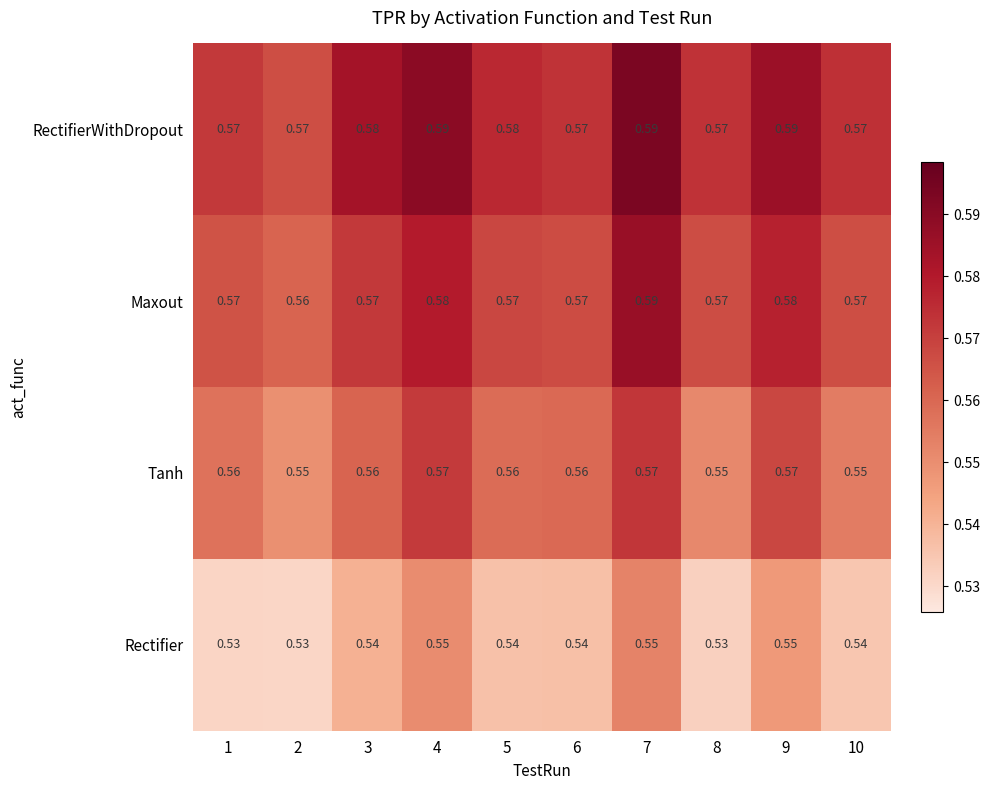

Is the value of Maxout at 1 greater than the value of Rectifier at 4?

Yes